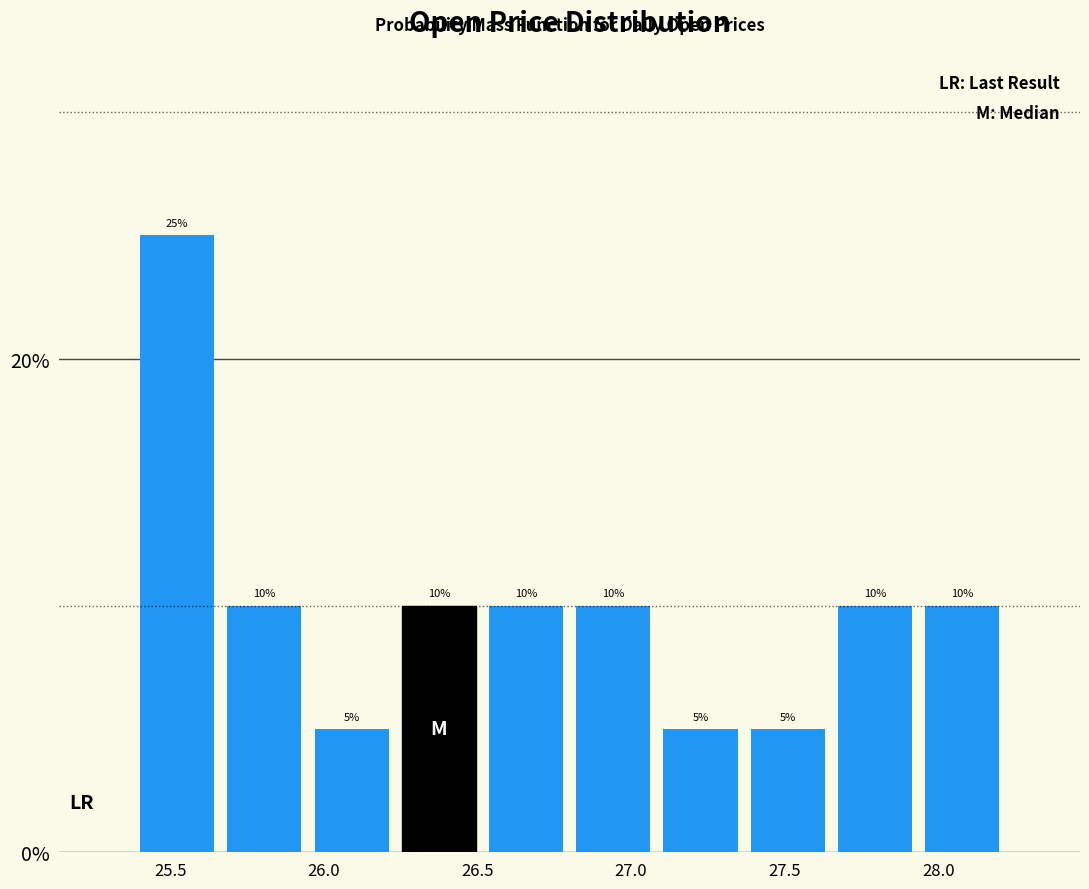

How tall is the bar that spans 25.40 to 25.65 on the x-axis? The bar edges are not printed on the chart, so give them approximately, as read against the axis.

25